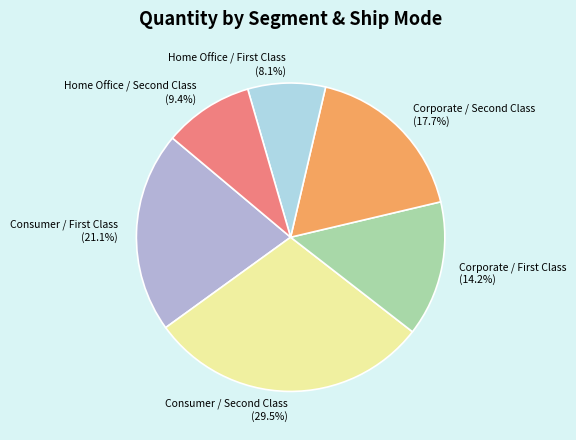

Rank the categories by value from lowest to highest.

Home Office / First Class, Home Office / Second Class, Corporate / First Class, Corporate / Second Class, Consumer / First Class, Consumer / Second Class